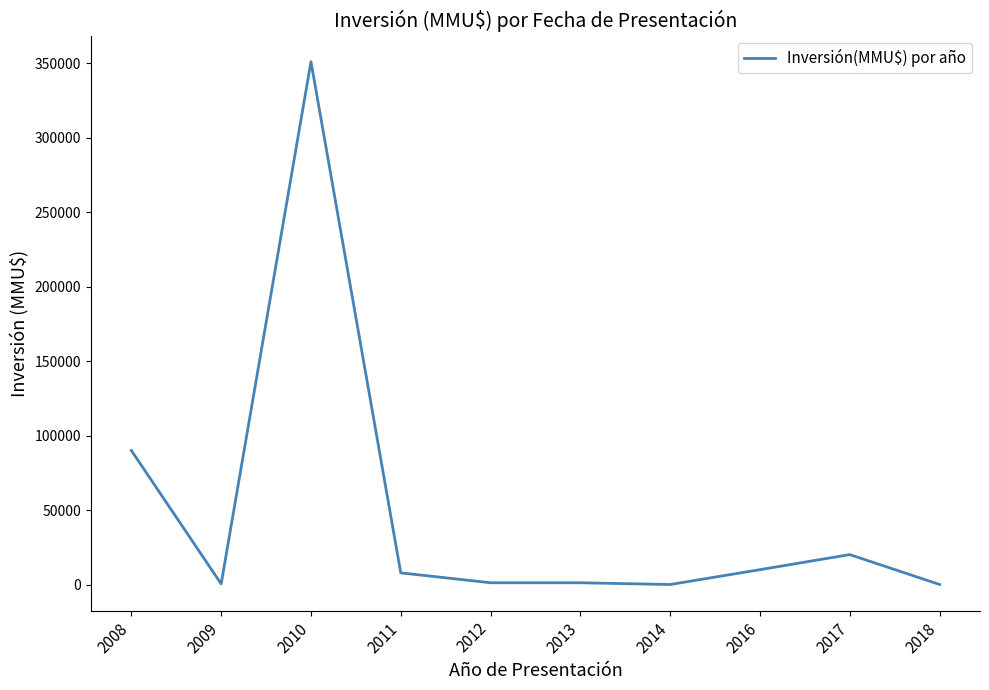

Which has a higher value, 2009 or 2008?

2008